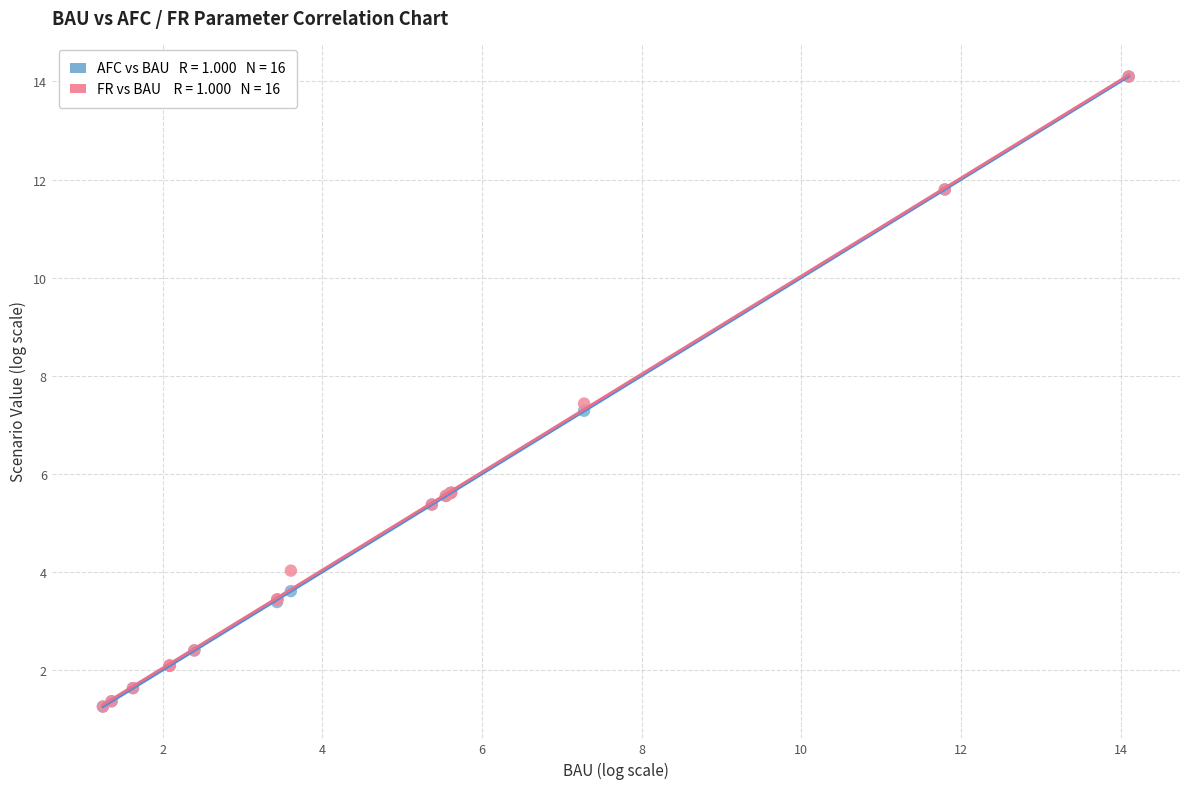

Across all series, what Y value is closest to 7?

7.3